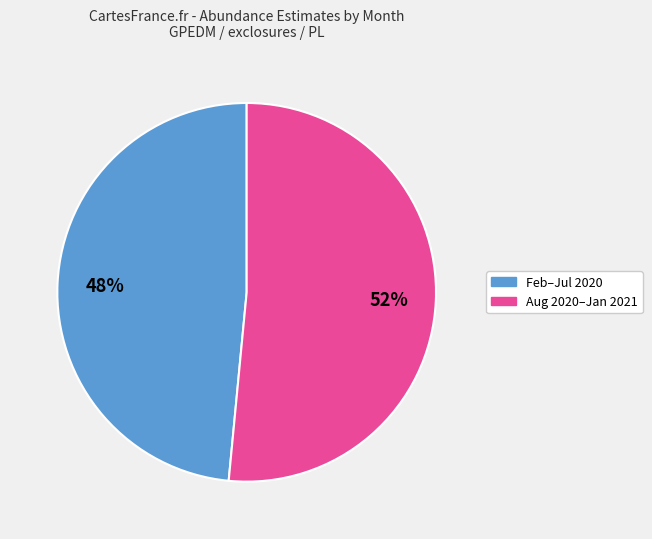

Is there any slice that represents more than half of the pie?

Yes